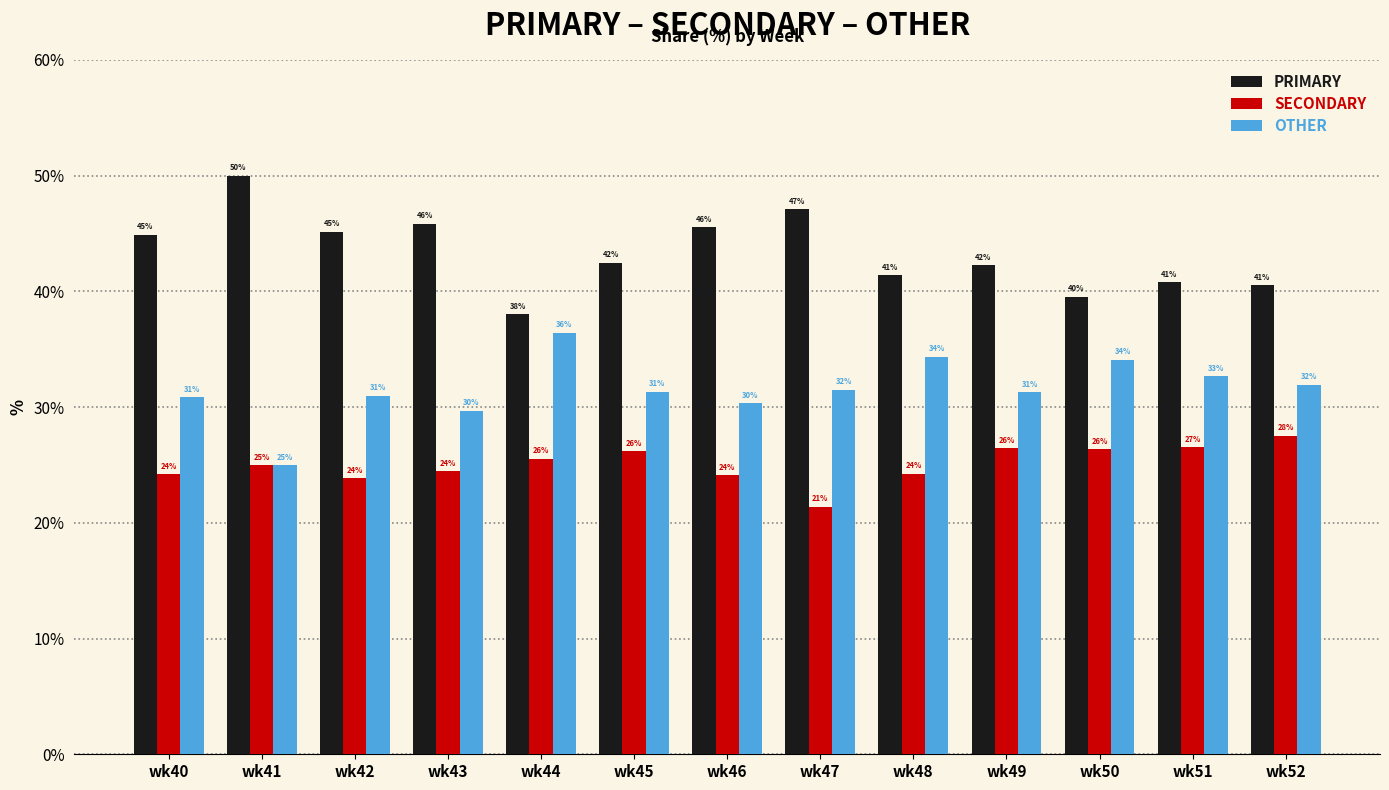

How many groups of bars are there?

13